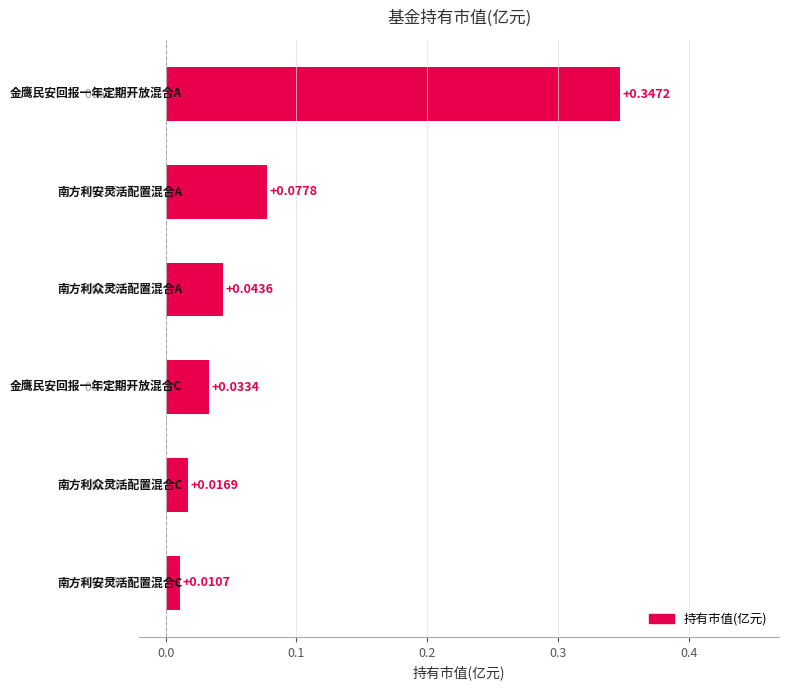

How many series are shown in this chart?

1